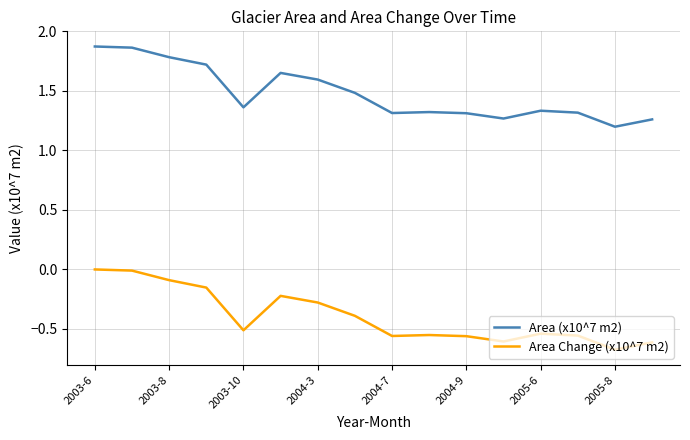

Rank the series by their maximum value, from highest to lowest.

Area (x10^7 m2), Area Change (x10^7 m2)